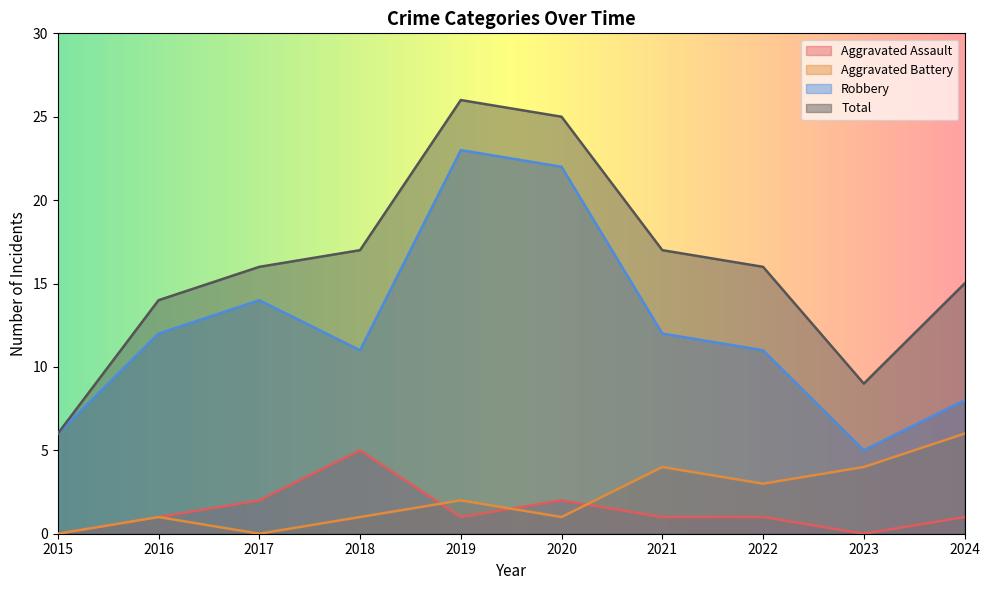

At which category does Total reach its first local valley?

2023